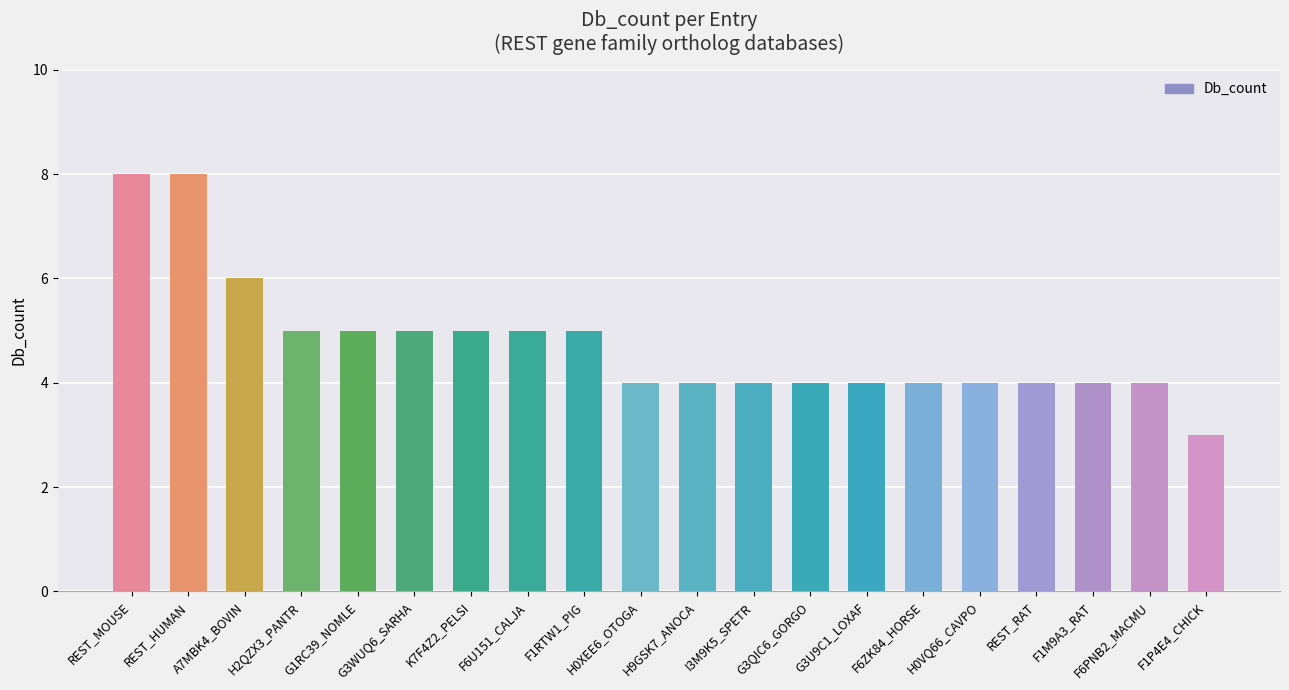

The value at REST_RAT is 4. True or false?

True